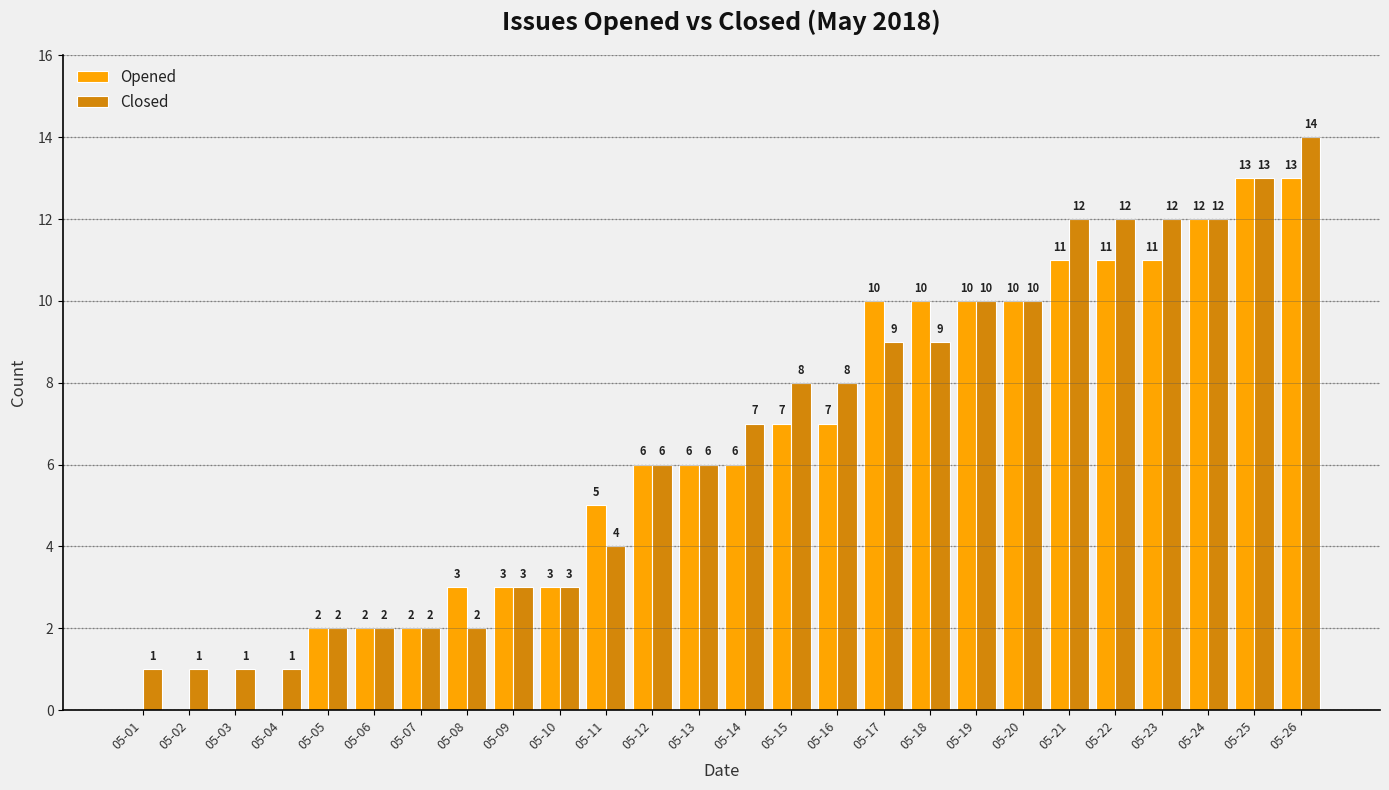

Reading left to right, list all the values displayed in this chart.

Opened: 05-01=0	05-02=0	05-03=0	05-04=0	05-05=2	05-06=2	05-07=2	05-08=3	05-09=3	05-10=3	05-11=5	05-12=6	05-13=6	05-14=6	05-15=7	05-16=7	05-17=10	05-18=10	05-19=10	05-20=10	05-21=11	05-22=11	05-23=11	05-24=12	05-25=13	05-26=13
Closed: 05-01=1	05-02=1	05-03=1	05-04=1	05-05=2	05-06=2	05-07=2	05-08=2	05-09=3	05-10=3	05-11=4	05-12=6	05-13=6	05-14=7	05-15=8	05-16=8	05-17=9	05-18=9	05-19=10	05-20=10	05-21=12	05-22=12	05-23=12	05-24=12	05-25=13	05-26=14